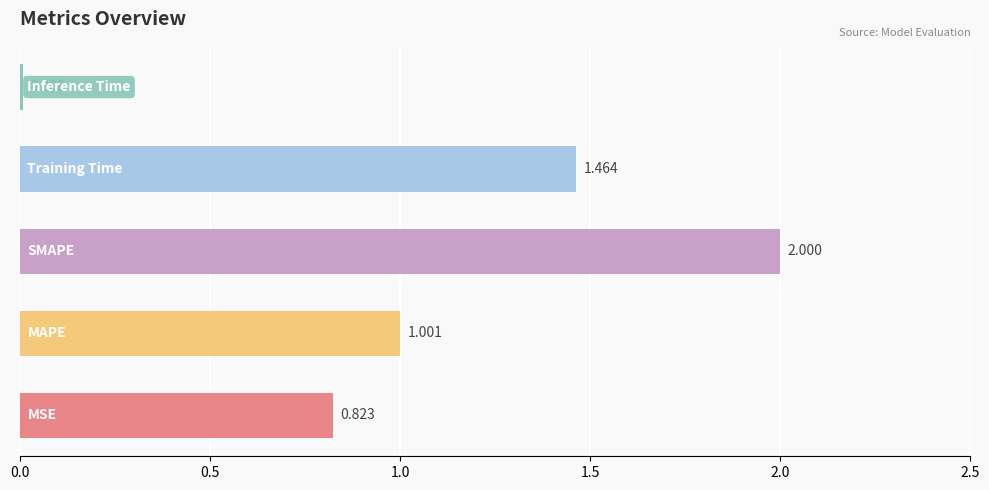

Are the bars horizontal?

Yes